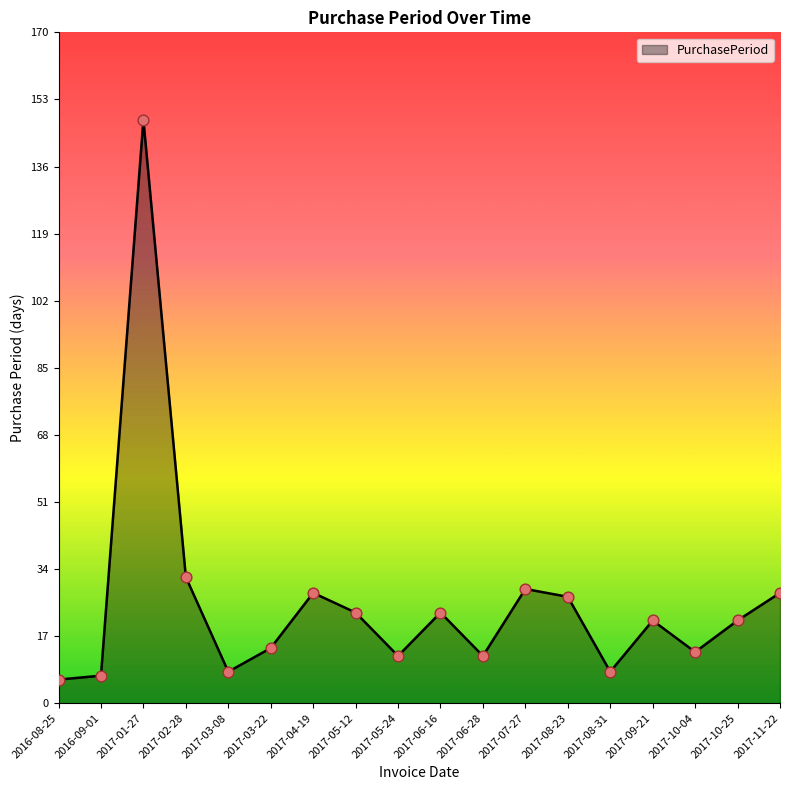

Approximately how many times larger is the value at 2017-10-04 compared to 2017-10-25?

0.6